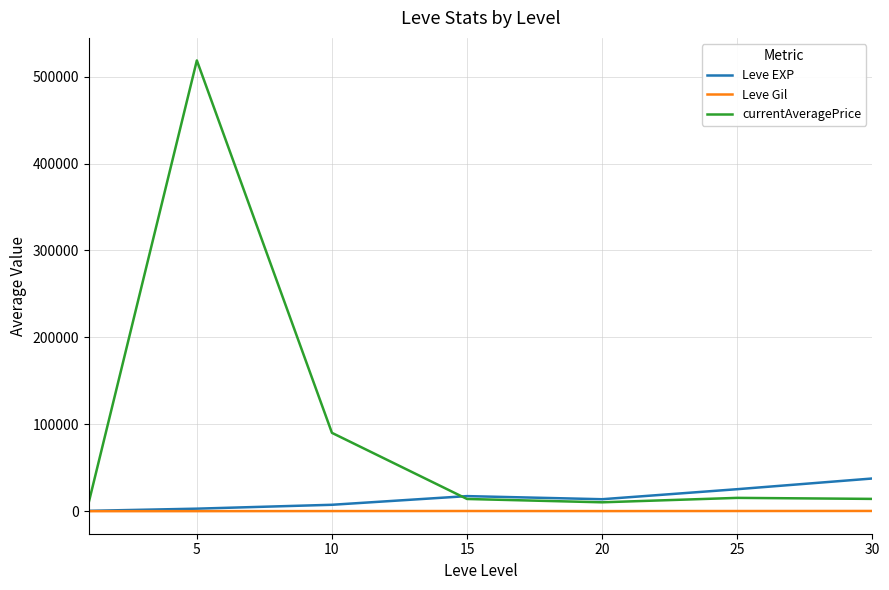

Which series has the largest total across all categories?

currentAveragePrice